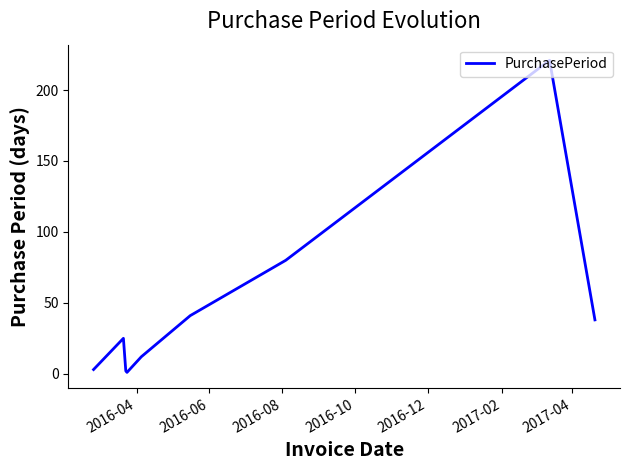

How many lines are shown in the chart?

1